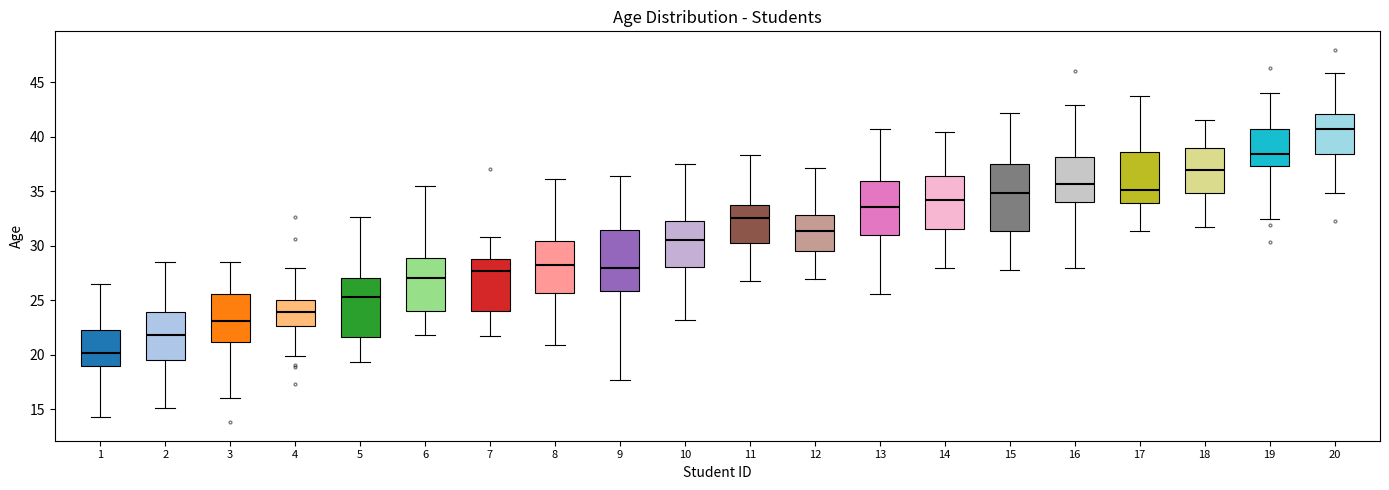

Where does the lower whisker of the box at x = 1 end on the y-axis? The values are not printed on the chart, so give them approximately, as read against the axis.

14.5